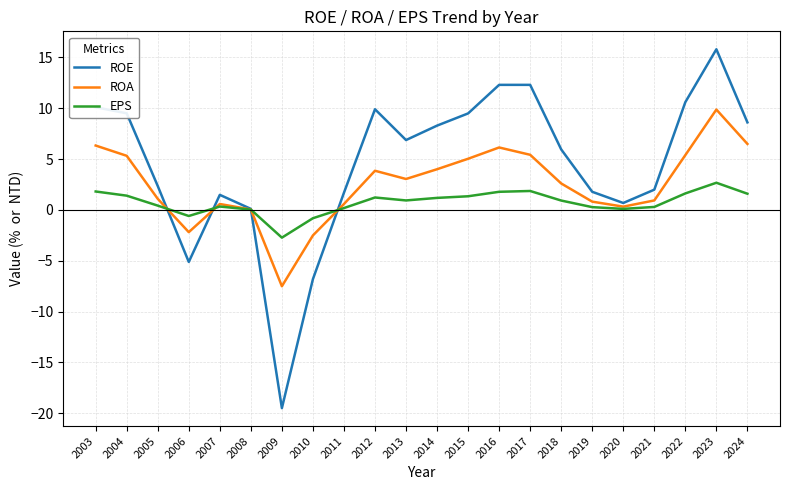

At which label is ROE closest to -1?

2008